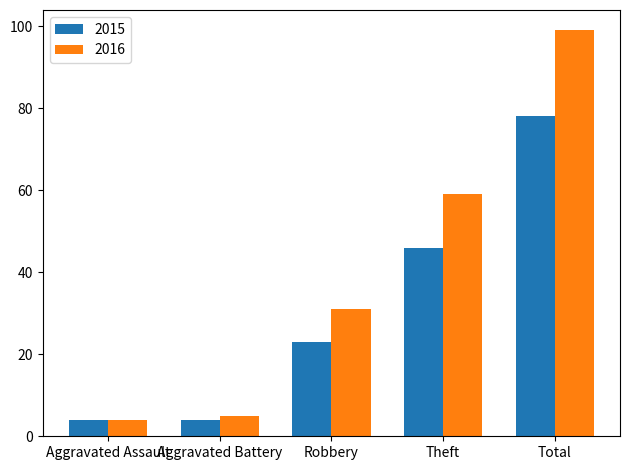

What position from the left is Aggravated Battery?

2